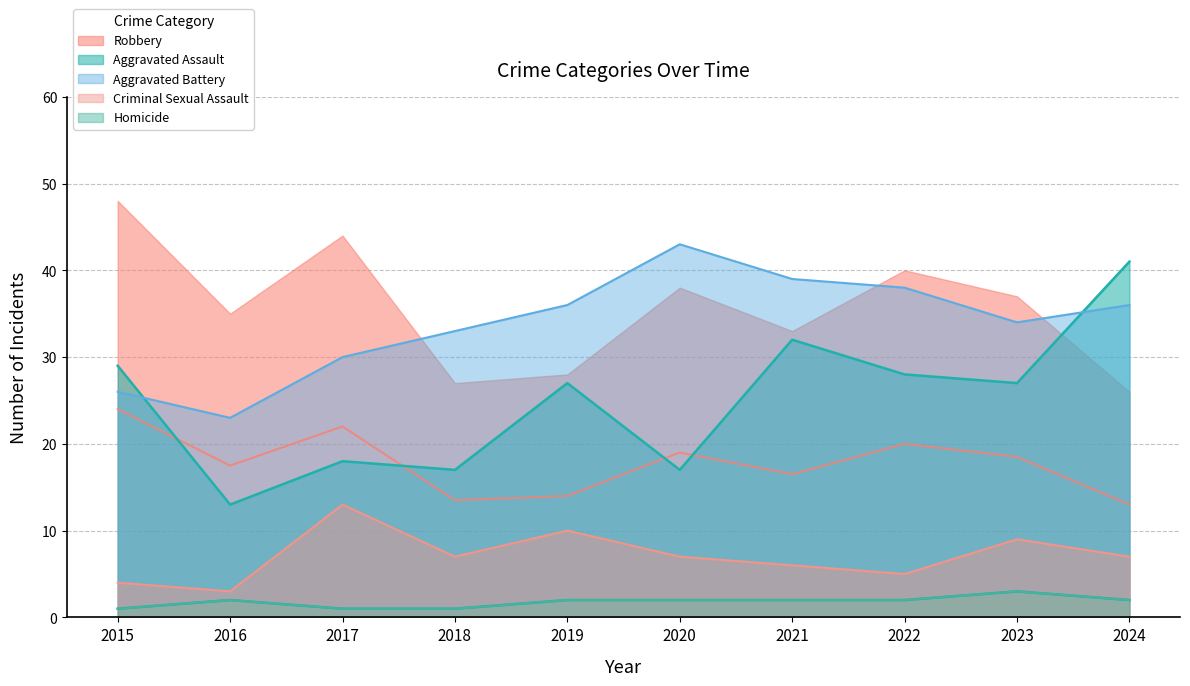

True or false: Homicide and Aggravated Assault intersect in this chart.

False